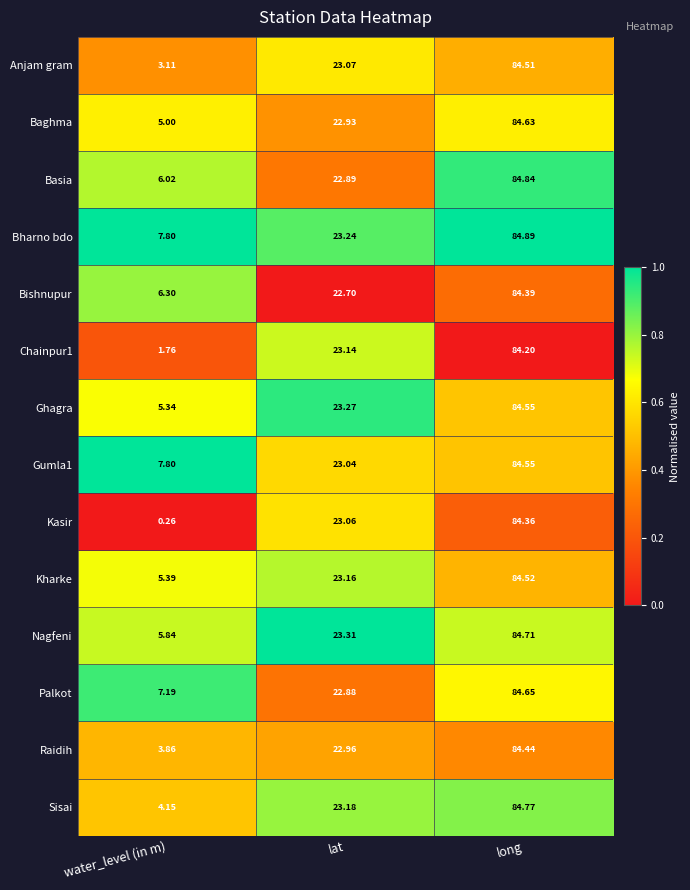

Which series has the largest range (max minus min)?

Kasir